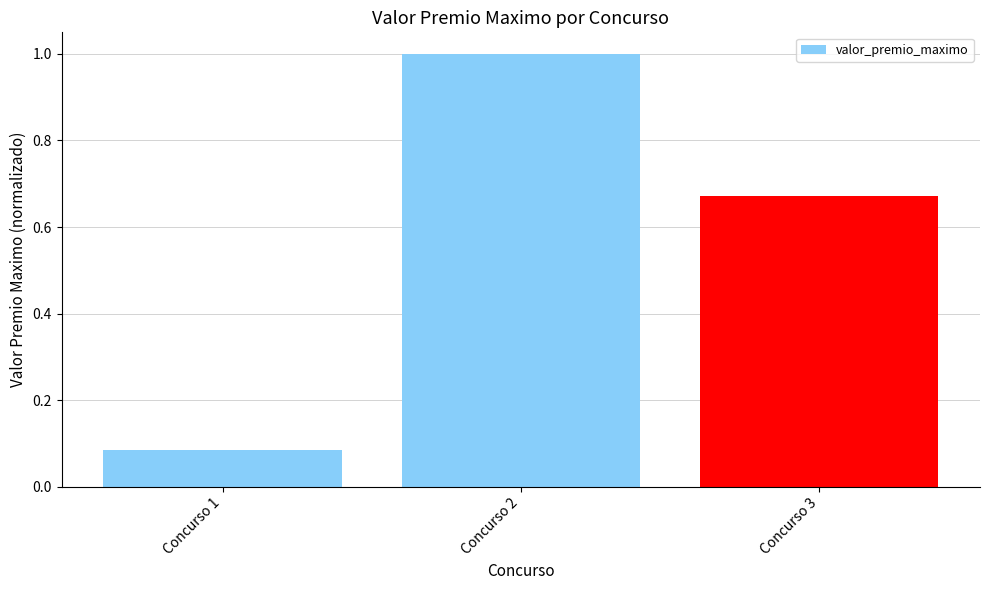

List the labels in order of value, largest first.

Concurso 2, Concurso 3, Concurso 1